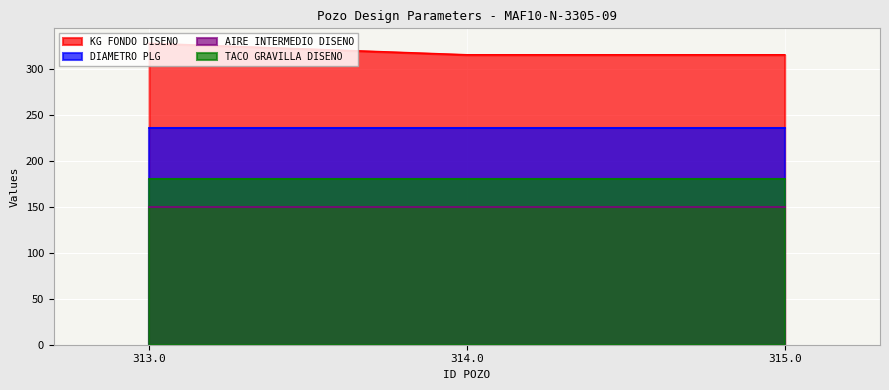

Which category has the lowest value across all series?

313.0